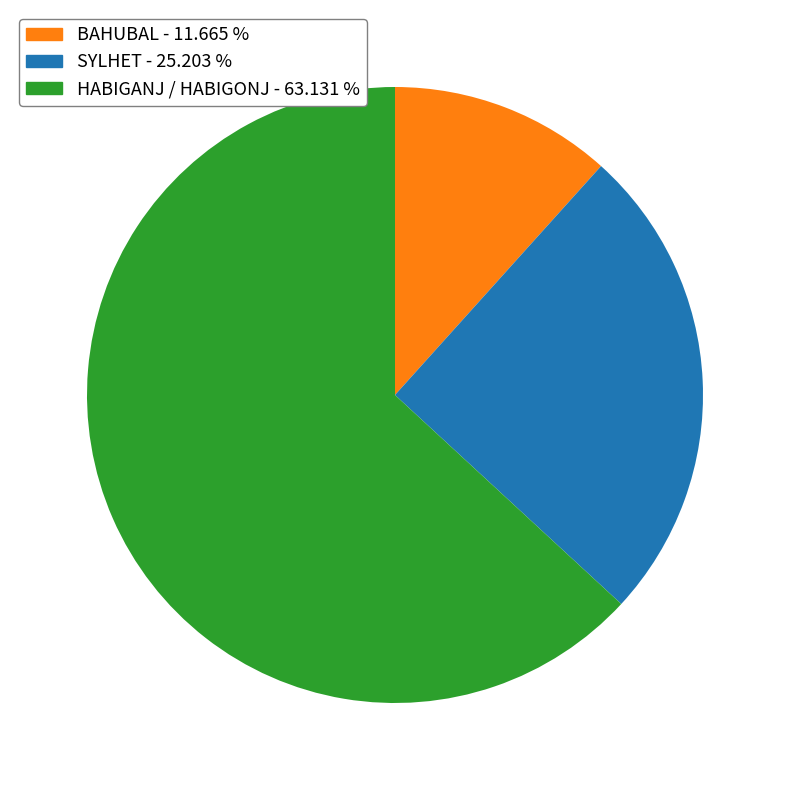

Is there any slice that represents more than half of the pie?

Yes